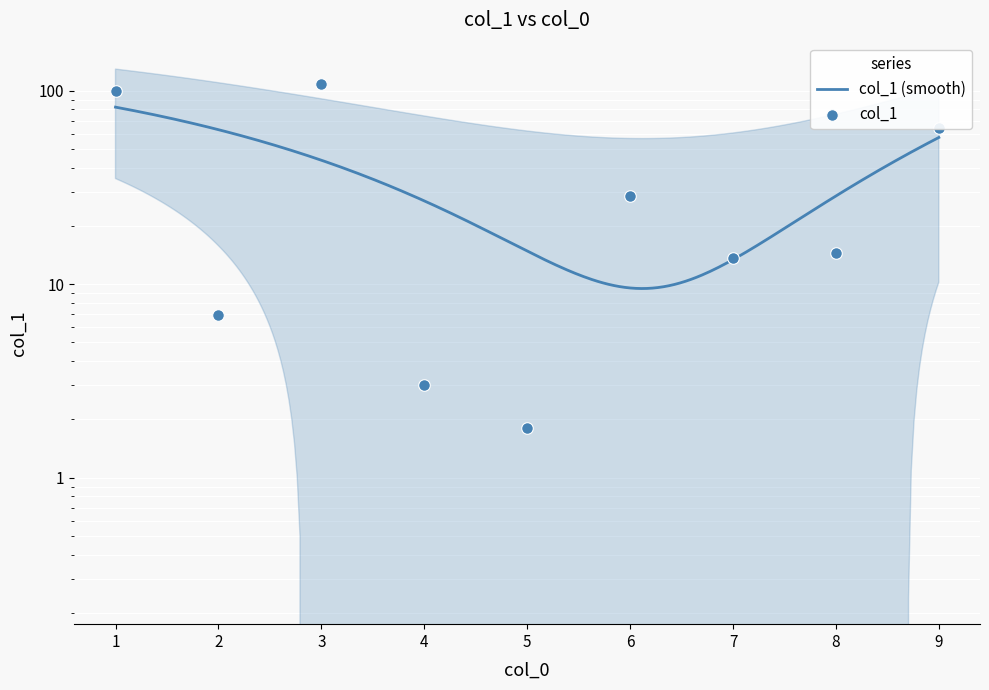

What is the change in value from 2 to 7?

+6.8